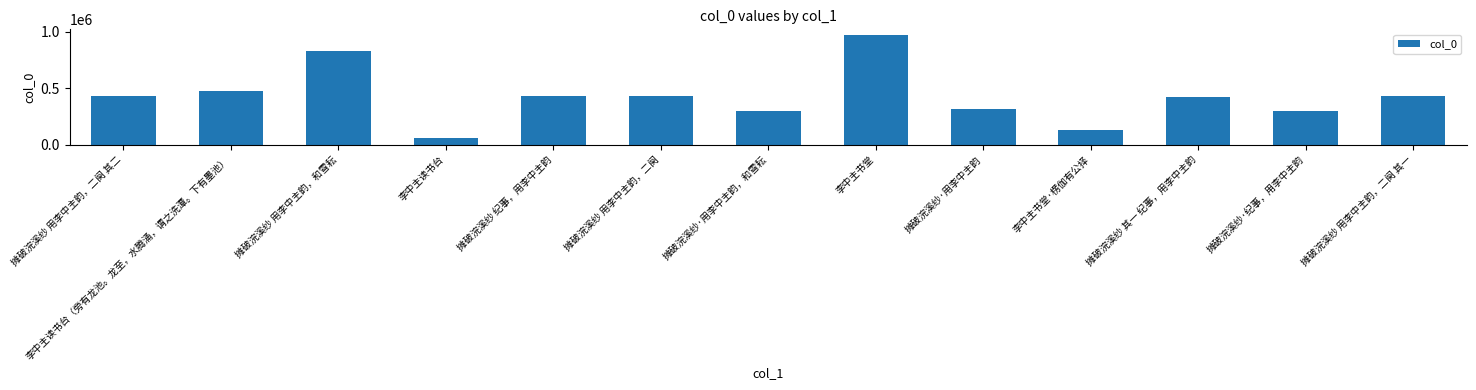

How many data points are less than 430956?

6